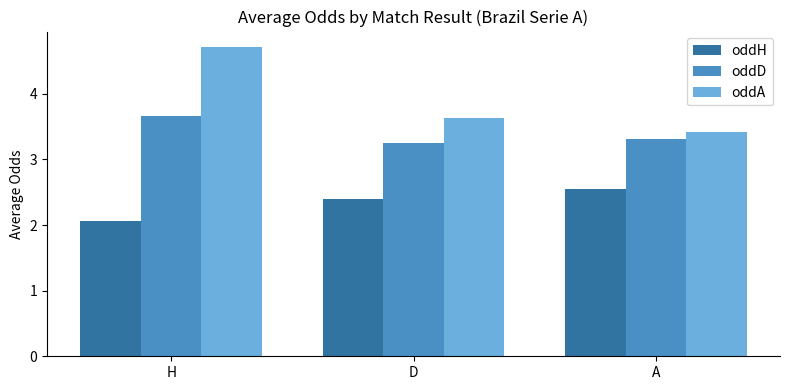

The oddH series shows 2.6 at A. True or false?

True